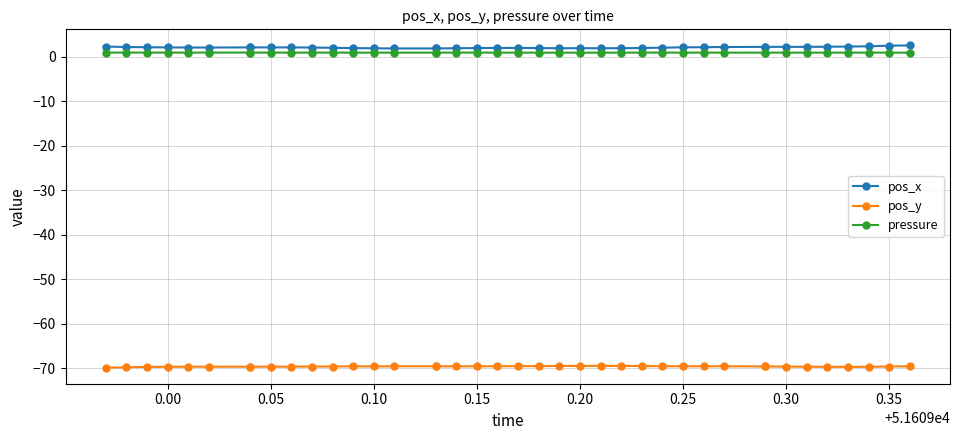

What is the value of the pressure point at the 26th from the left?

0.9